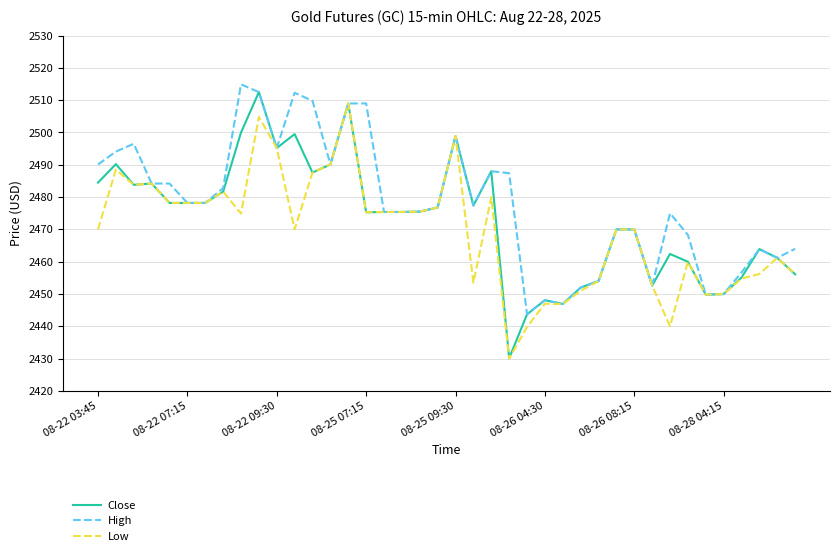

Which series has the largest total across all categories?

High